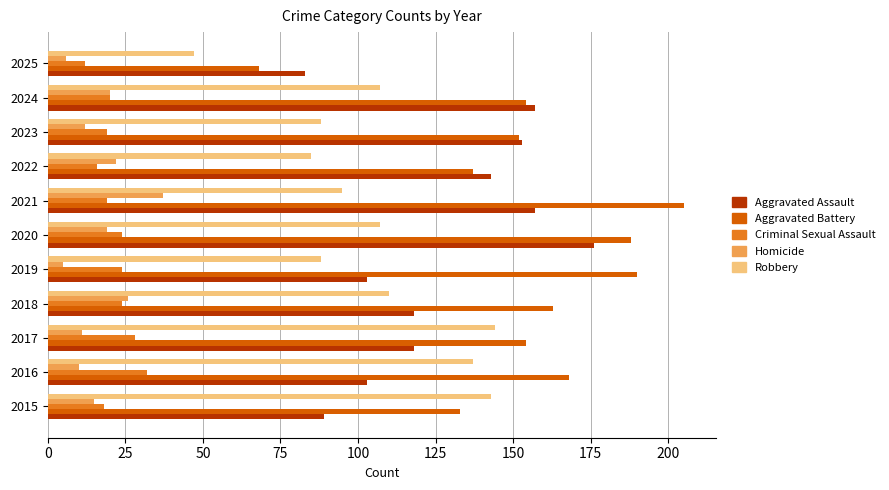

The Aggravated Battery series shows 44 at 2025. True or false?

False